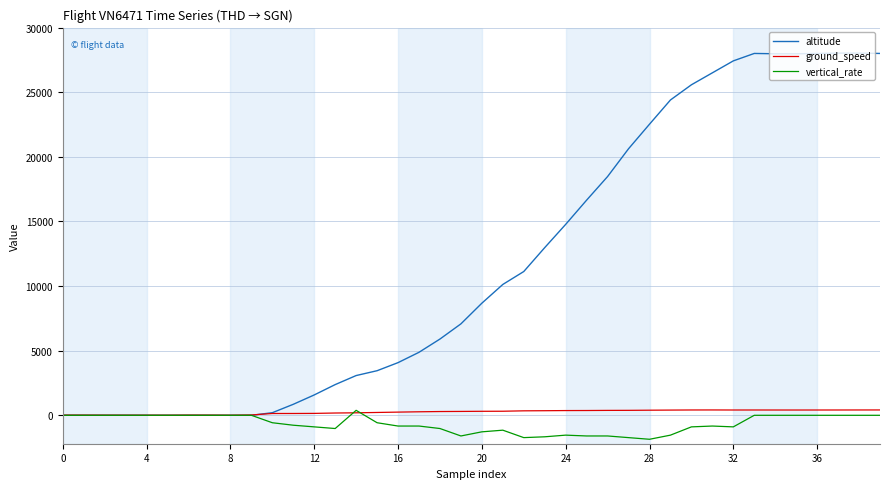

Which series has the largest range (max minus min)?

altitude